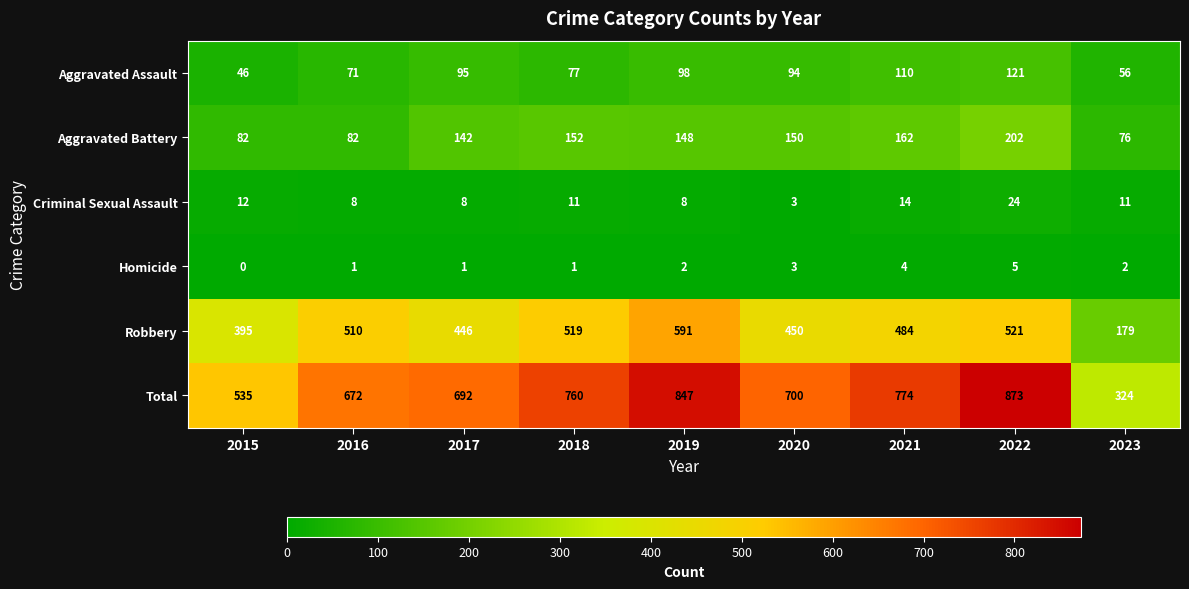

Which series changed the most between 2015 and 2019?

Total